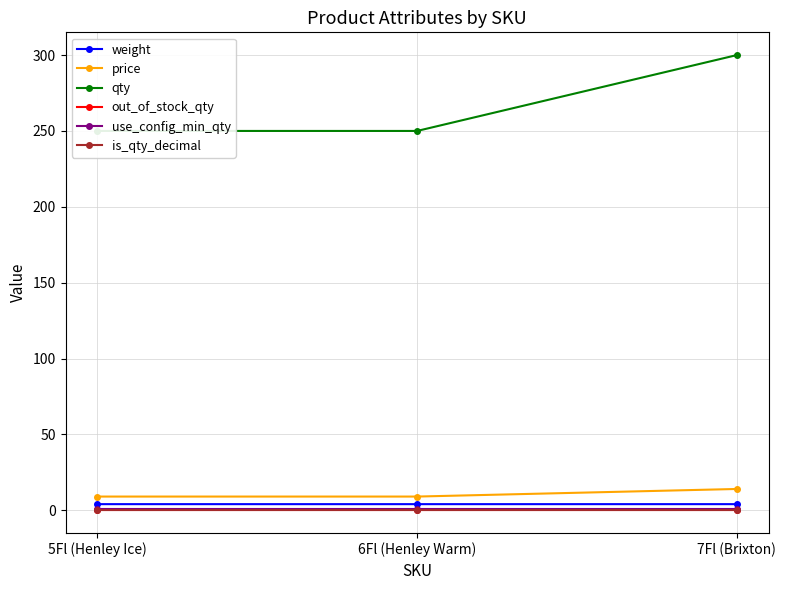

What value does the qty series have at 7Fl (Brixton)?

300.0